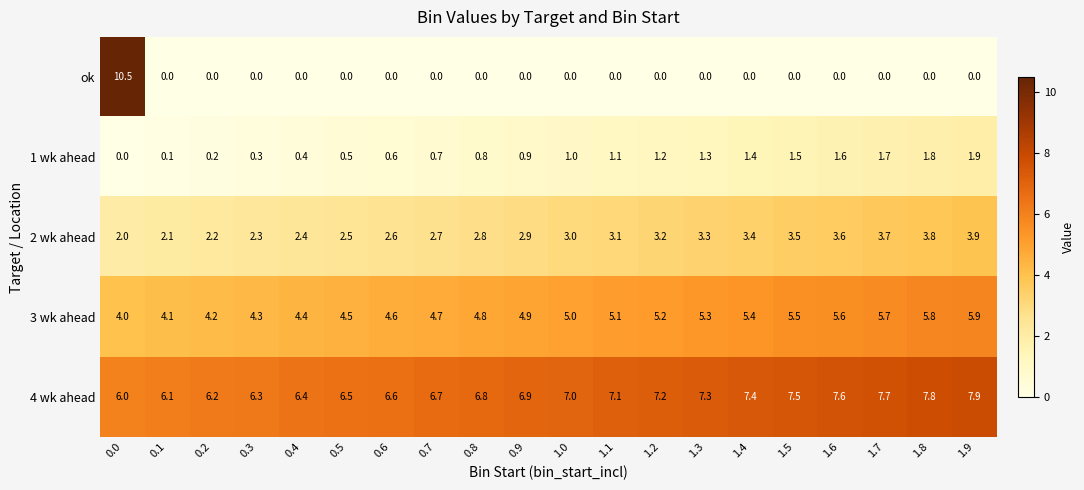

What is the approximate value of 3 wk ahead at 1.6?

5.6